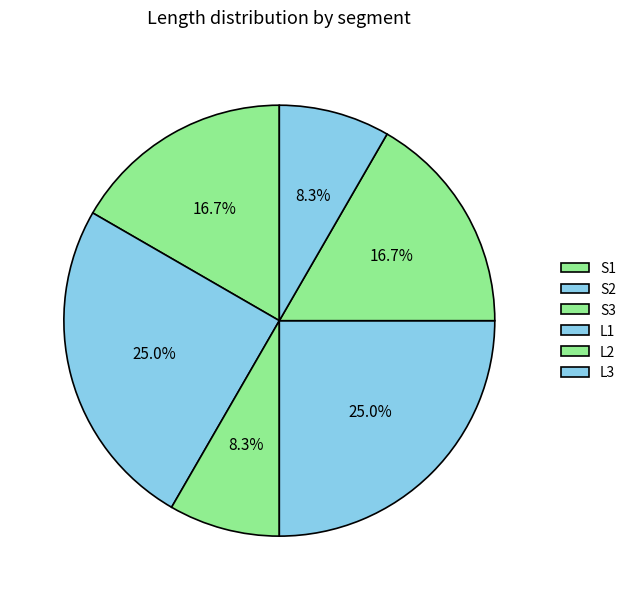

The L2 slice represents 17% of the pie. True or false?

True